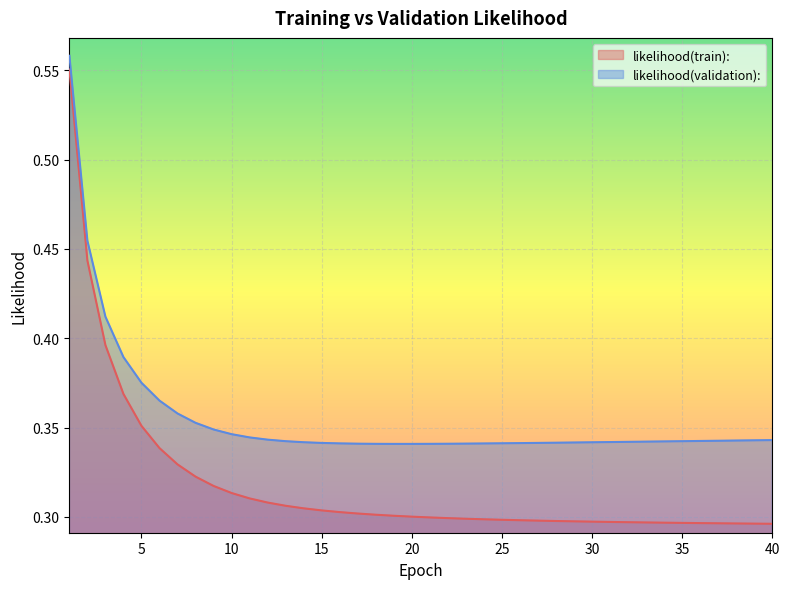

How many categories are shown in the chart?

40